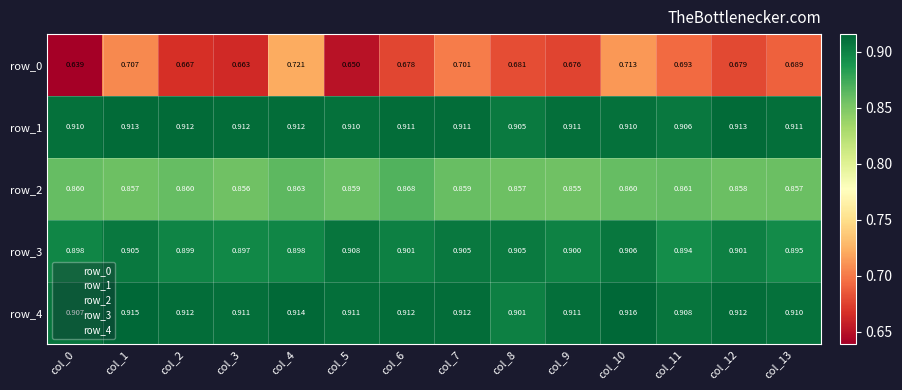

At which category is the sum across all series the highest?

col_4